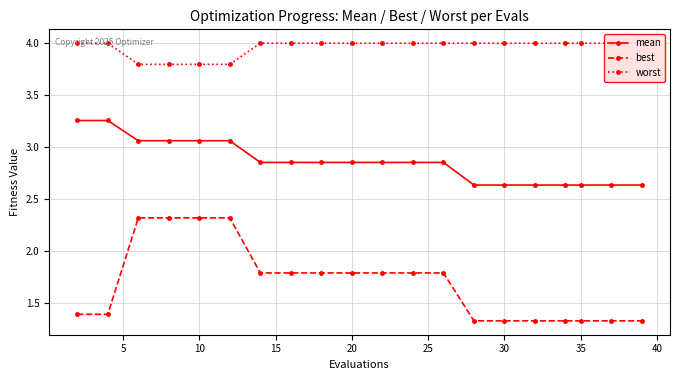

Is it true that best equals 1.8 at 20?

True